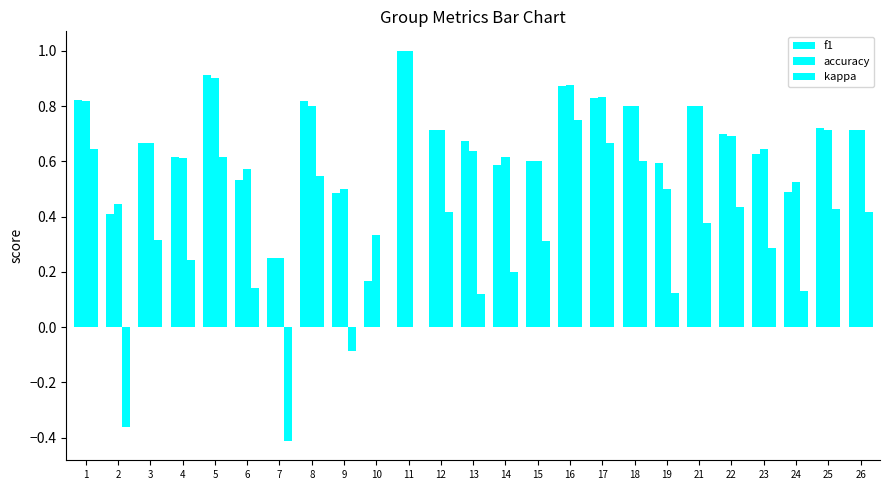

What is the difference between the f1 values at 24 and 11?

0.5